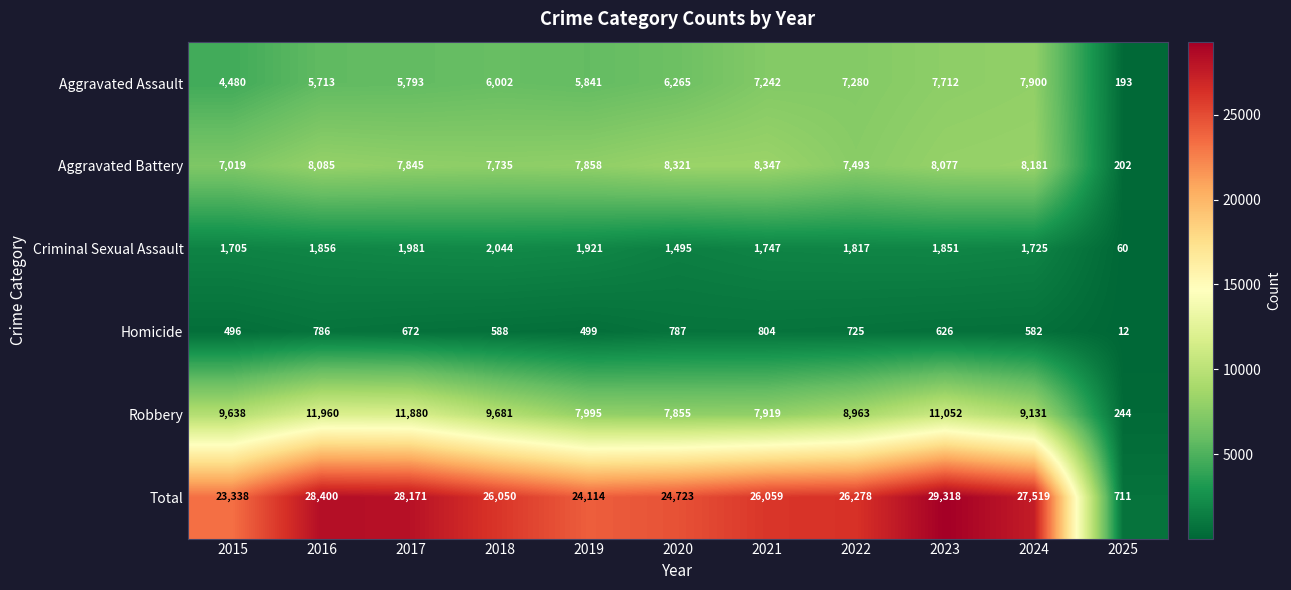

What is the smallest value displayed?

12